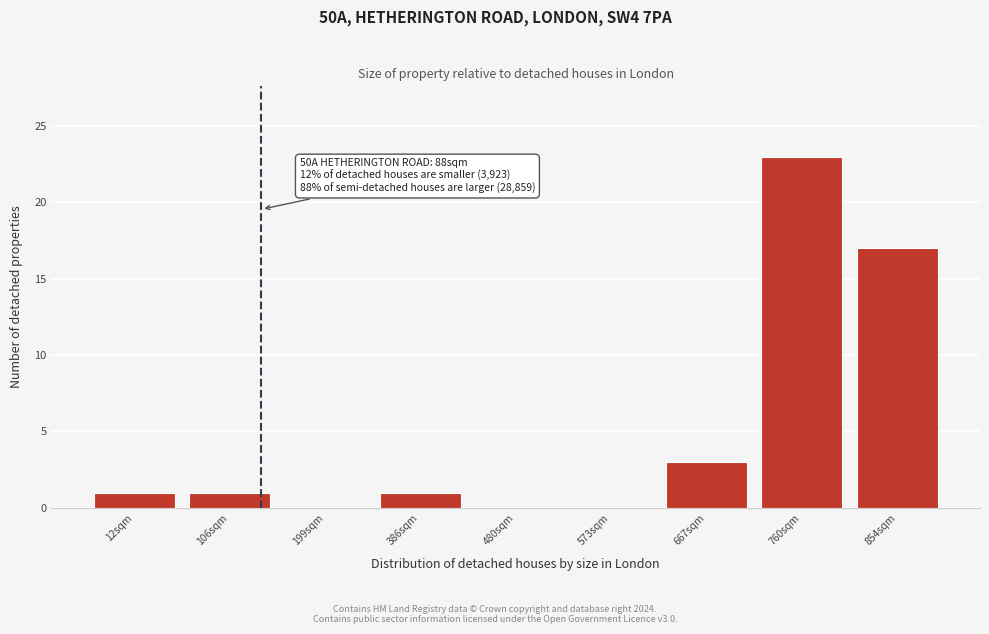

Reading right to left, what are all the values shown in this chart?

854sqm=17	760sqm=23	667sqm=3	573sqm=0	480sqm=0	386sqm=1	199sqm=0	106sqm=1	12sqm=1